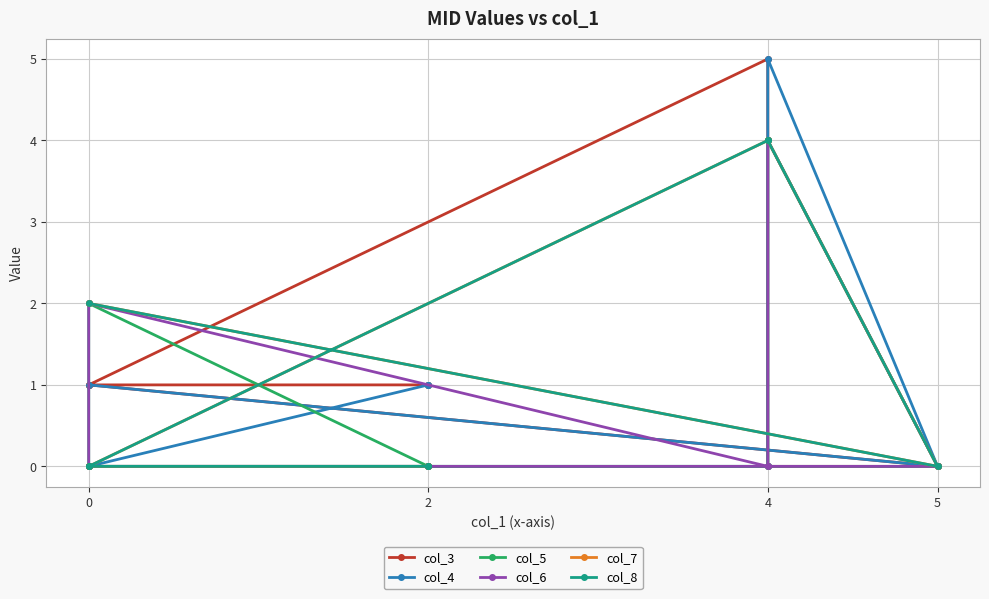

How many times do col_5 and col_3 cross each other?

3